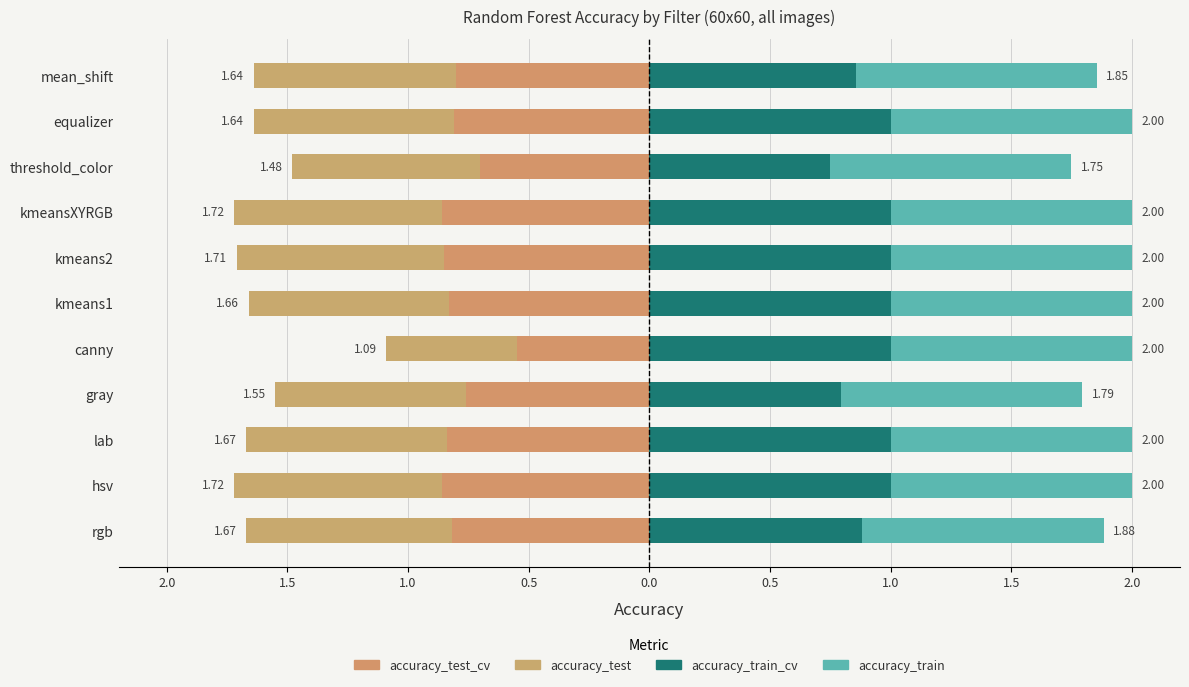

Which series changed the most between 1.5 and 1.0?

accuracy_test_cv